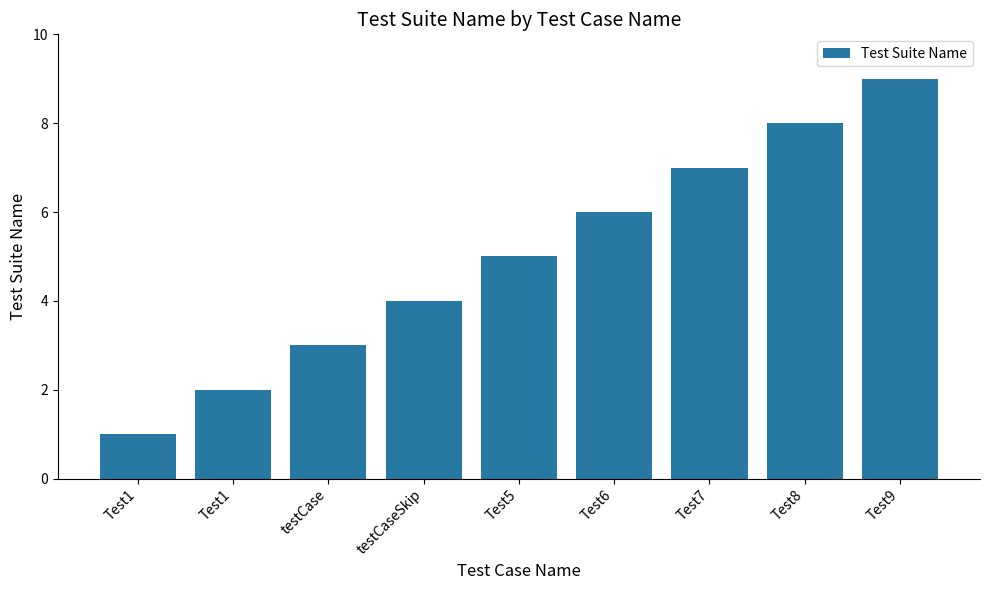

Which label corresponds to the smallest value in the chart?

Test1